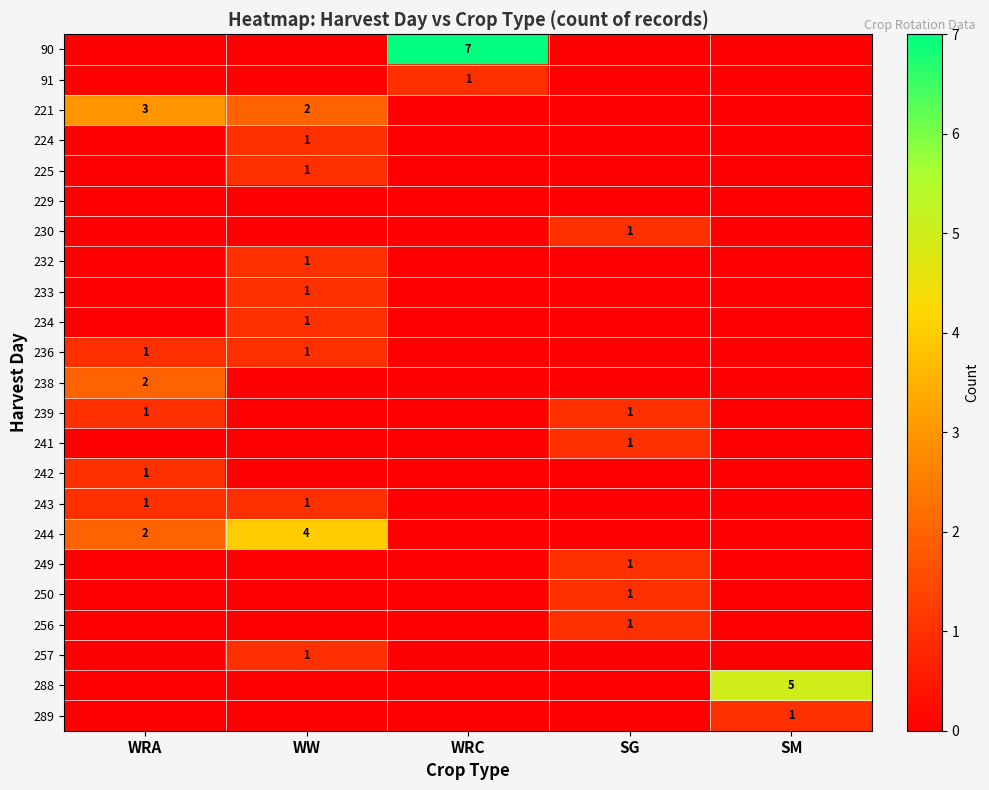

Which series changed the most between WRC and SM?

90